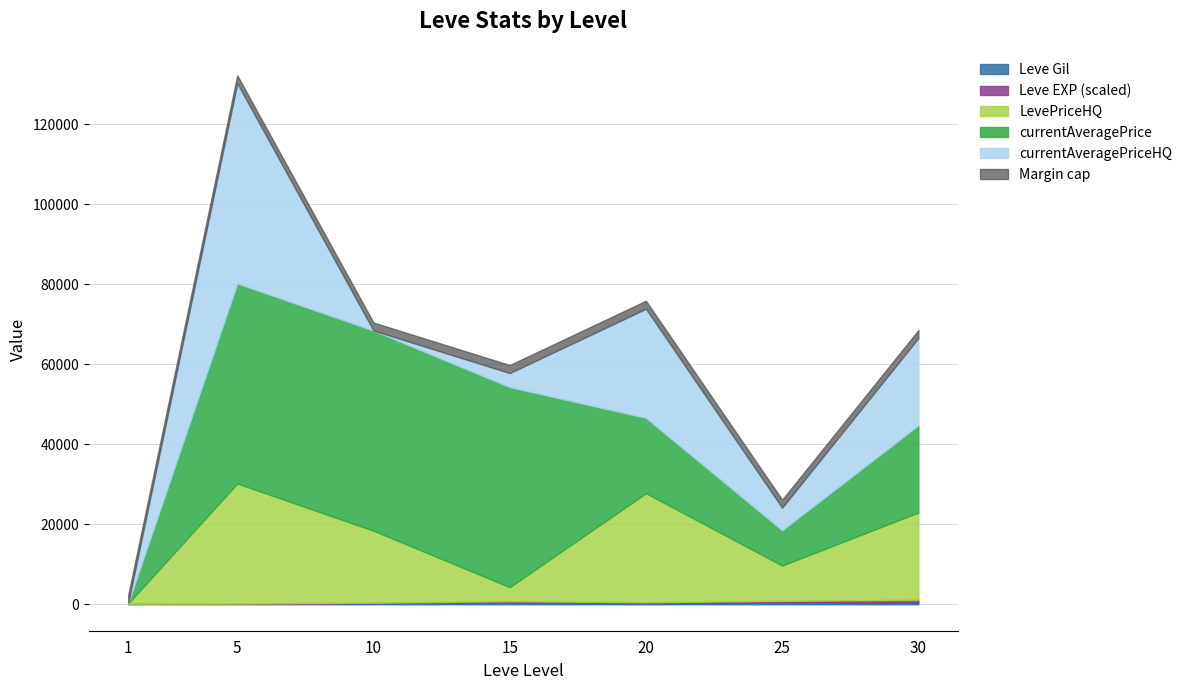

Which series has the largest range (max minus min)?

currentAveragePrice